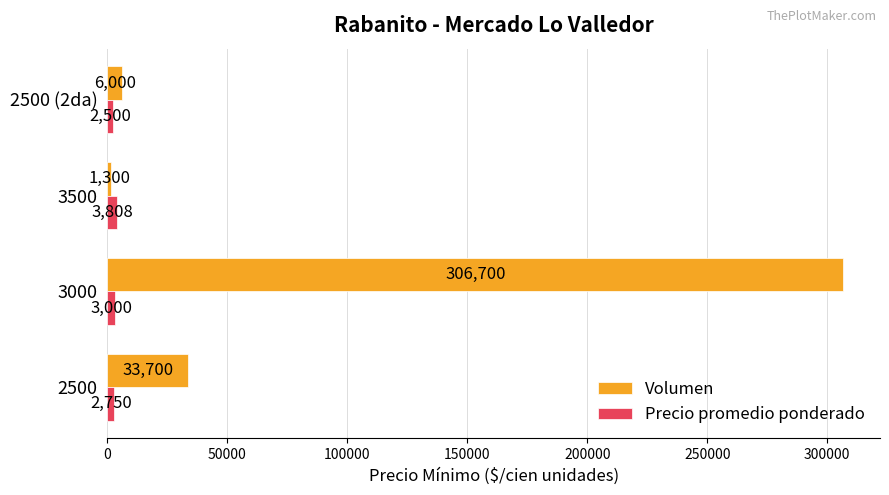

At which label is Precio promedio ponderado closest to 3154?

3000